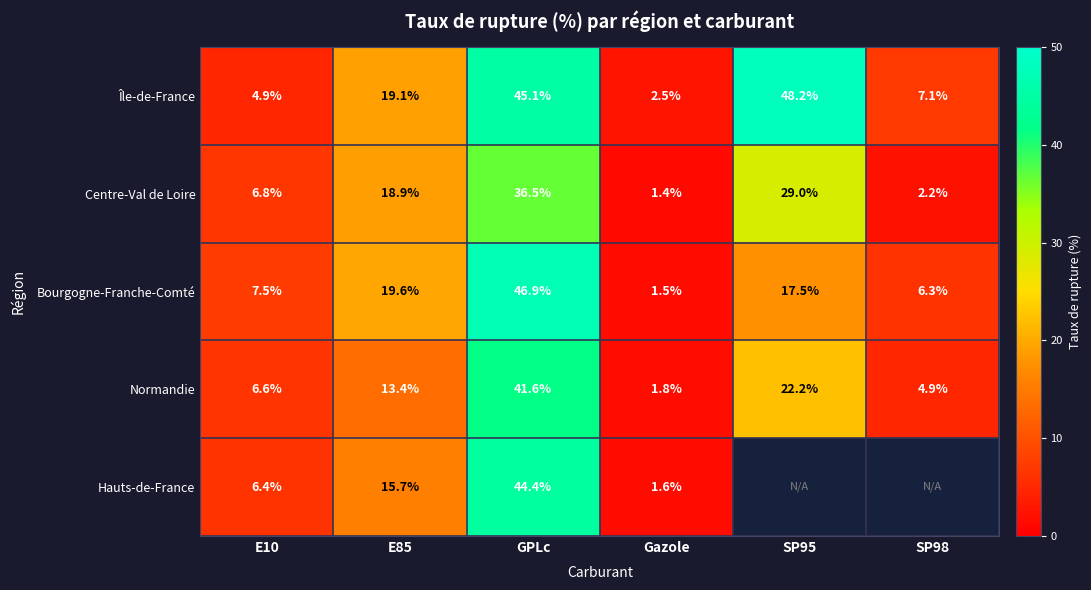

At which label is Centre-Val de Loire closest to 18?

E85